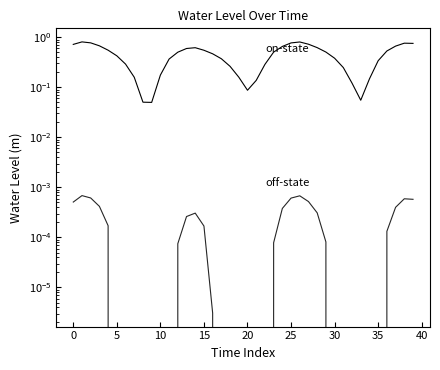

The on-state series shows 1.1 at 14. True or false?

False